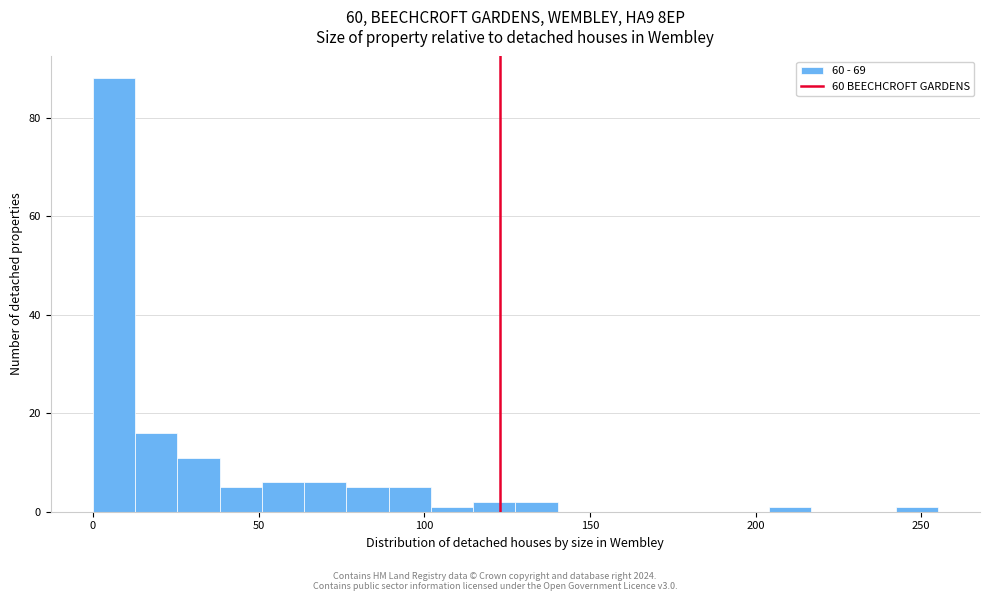

Around what value on the x-axis is the tallest bar? Give the approximate position of its centre, as read against the axis.

5